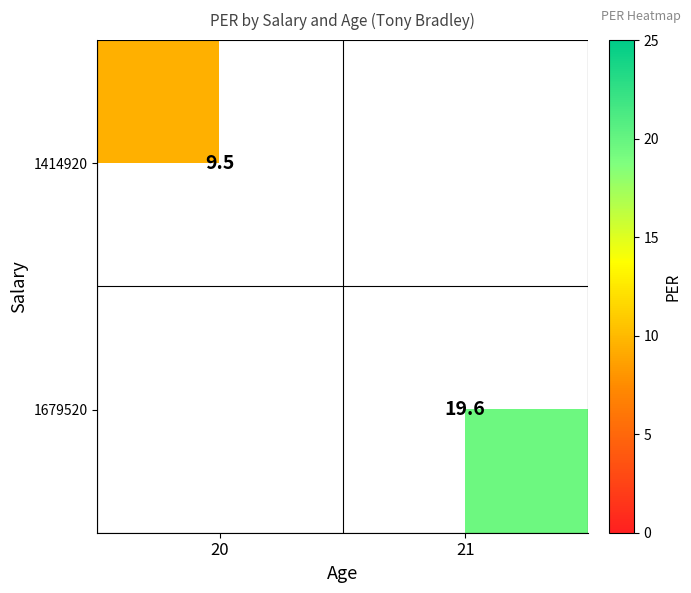

Is the value of 1679520 at 21 greater than the value of 1414920 at 20?

Yes